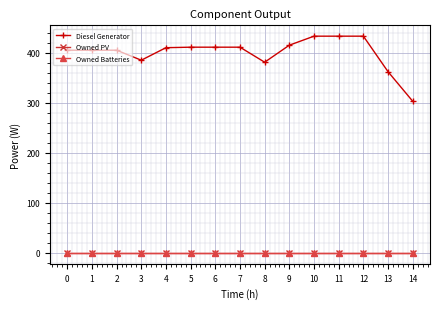

Reading left to right, transcribe all the data shown in this chart.

Diesel Generator: 405	405	405	385	410	411	411	411	381	415	433	433	433	362	303
Owned PV: 0	0	0	0	0	0	0	0	0	0	0	0	0	0	0
Owned Batteries: 0	0	0	0	0	0	0	0	0	0	0	0	0	0	0